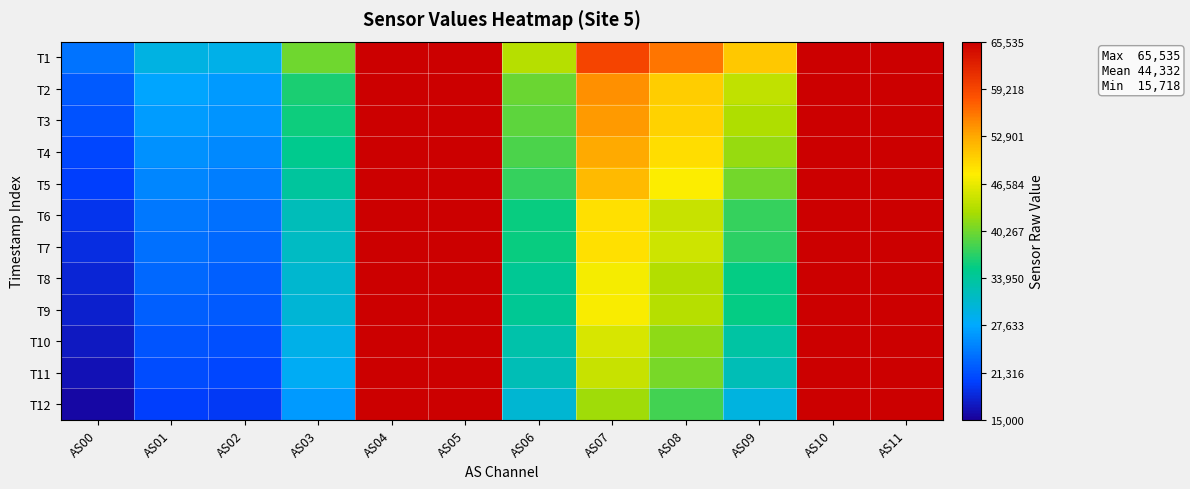

What is the total value across all series at AS04?

786420